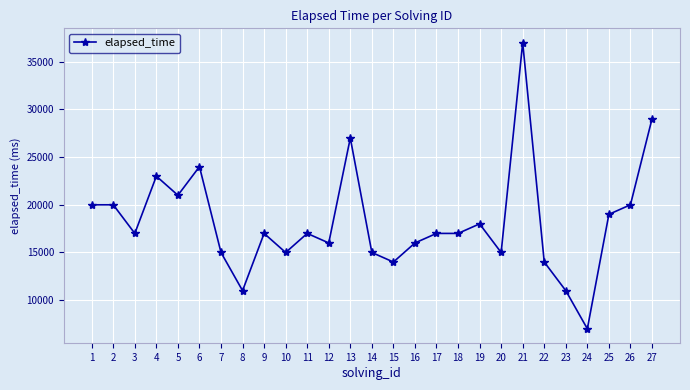

The value at 7 is 21041. True or false?

False